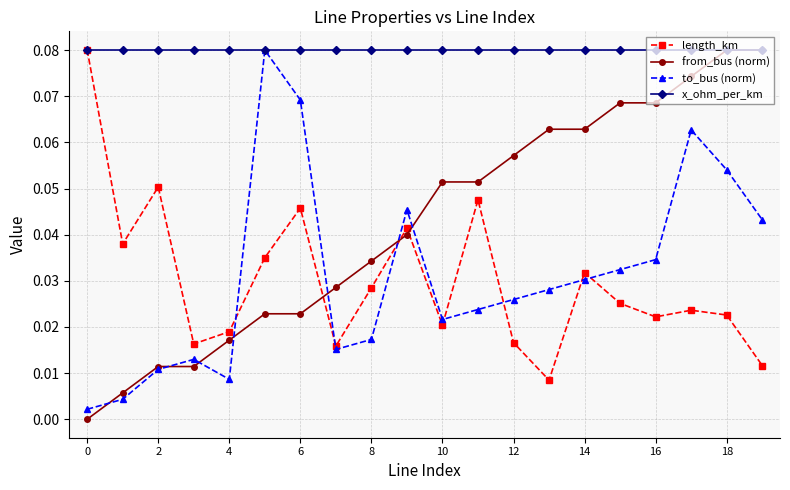

What are all the series names shown in the legend?

length_km, from_bus (norm), to_bus (norm), x_ohm_per_km